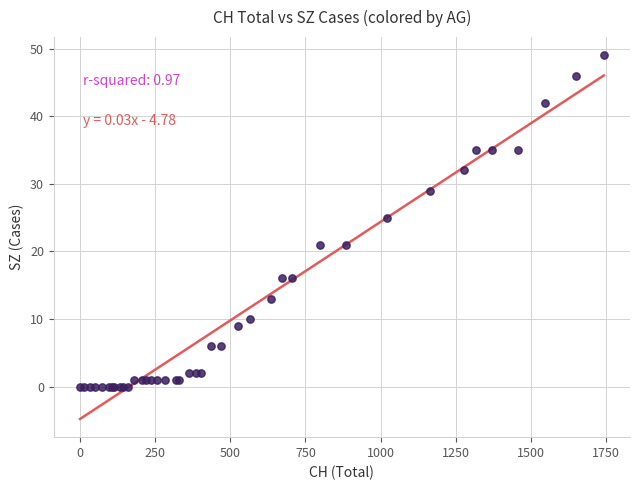

What Y value in the scatter plot is closest to 24?

25